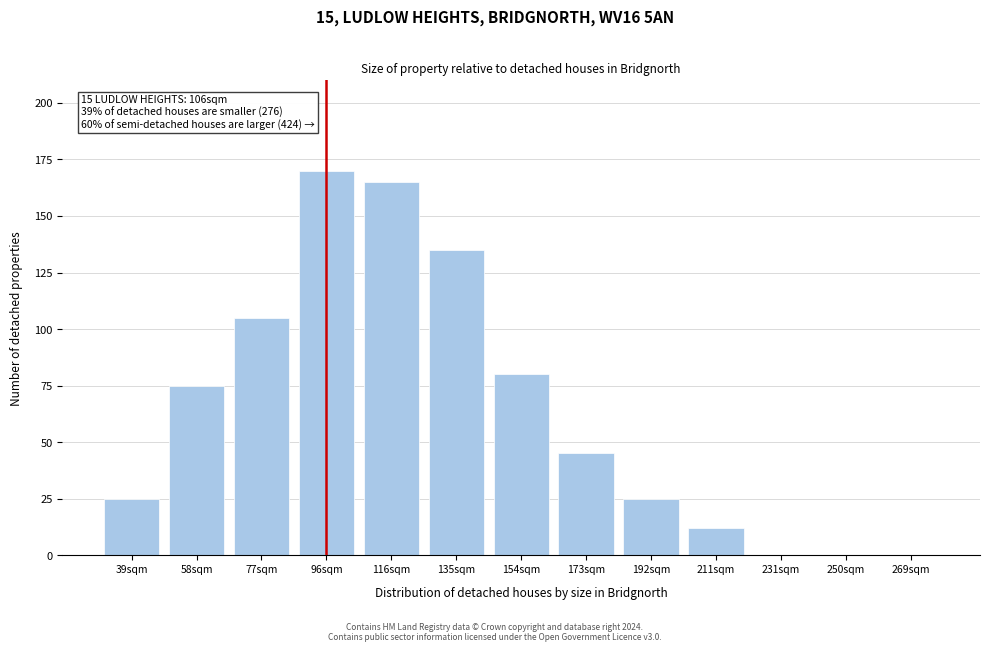

Reading left to right, list all the values displayed in this chart.

39sqm=25	58sqm=75	77sqm=105	96sqm=170	116sqm=165	135sqm=135	154sqm=80	173sqm=45	192sqm=25	211sqm=12	231sqm=0	250sqm=0	269sqm=0